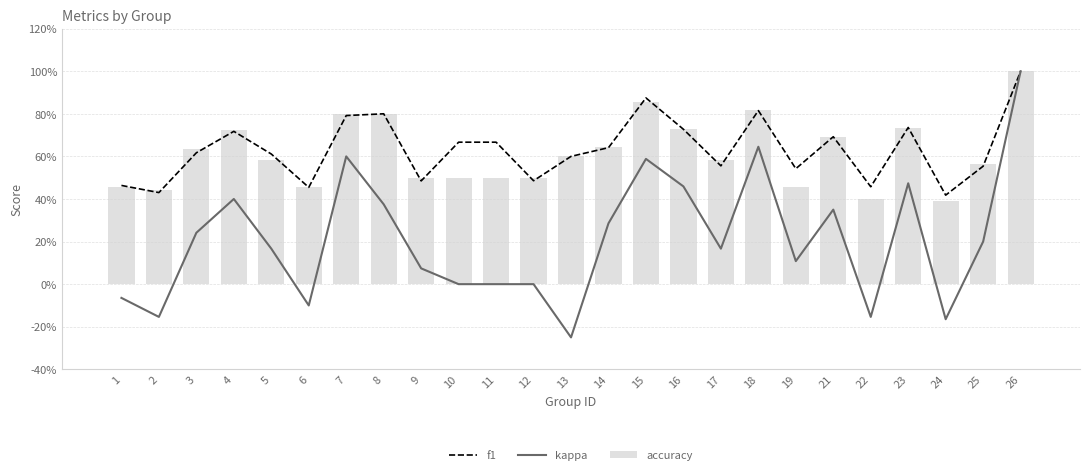

How many data points in kappa are above 0?

16